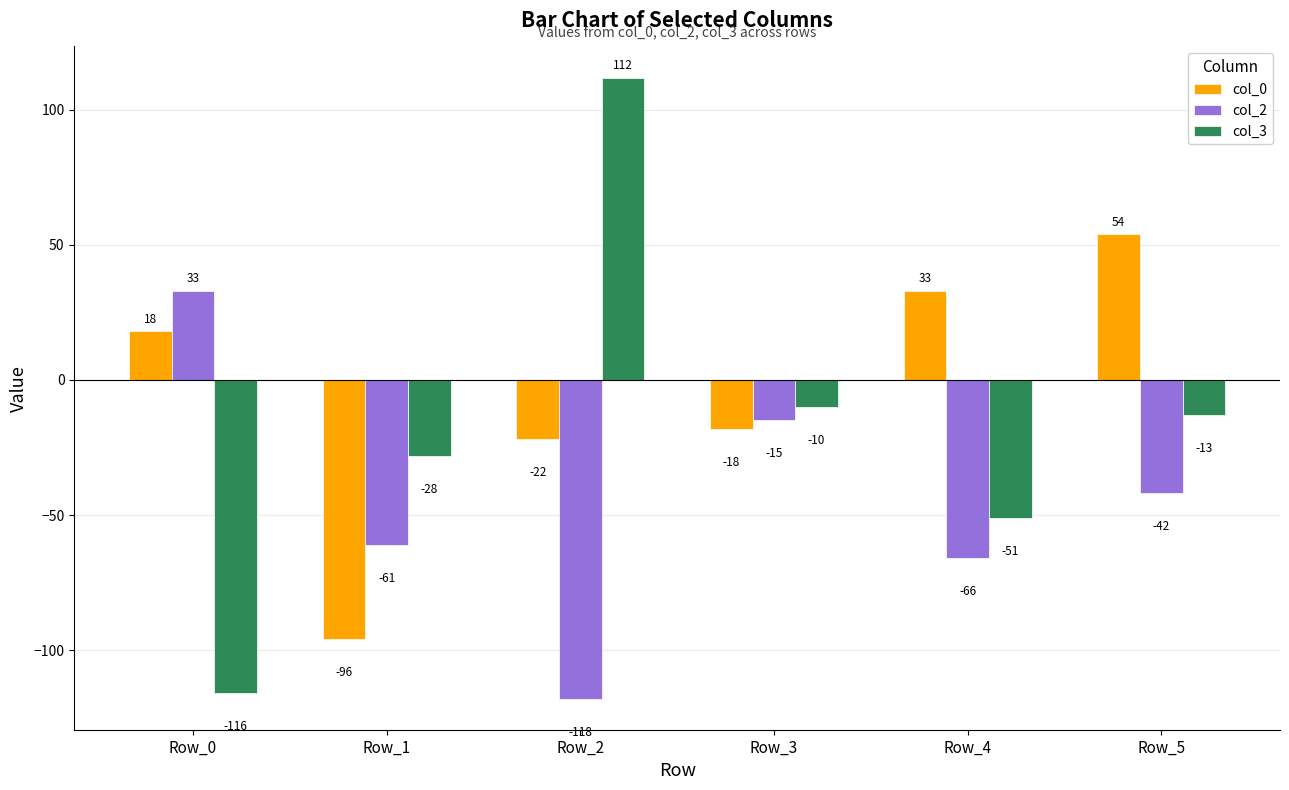

List the series in order of their peak value, lowest first.

col_2, col_0, col_3